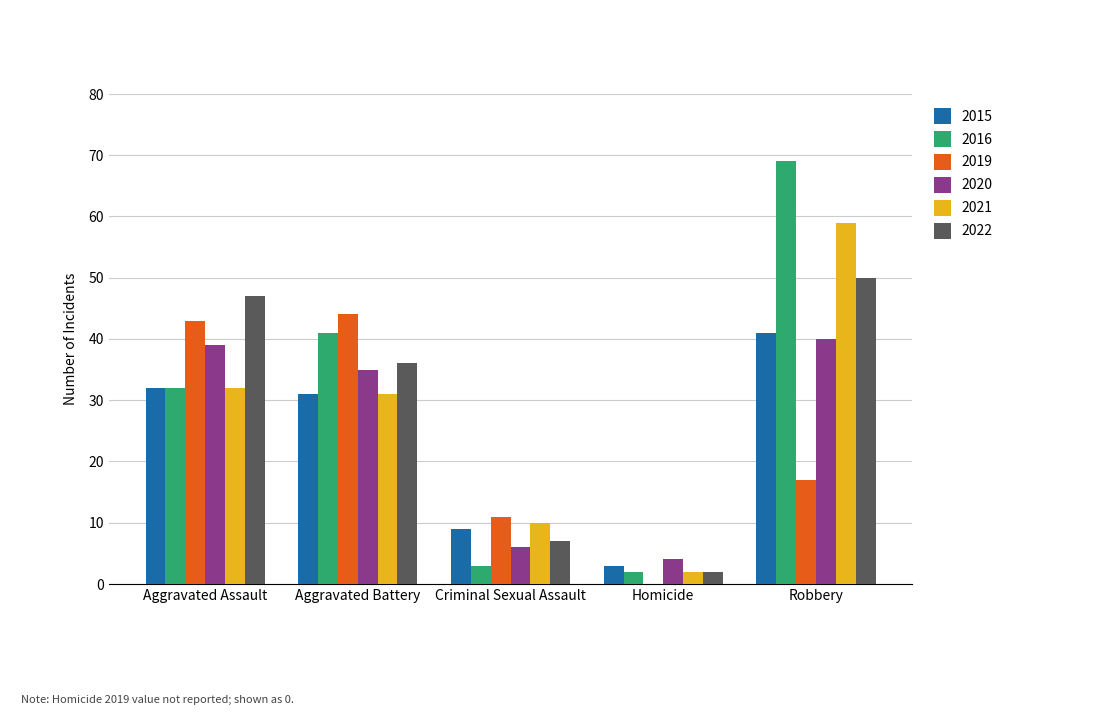

Which series changed the most between Aggravated Battery and Homicide?

2019